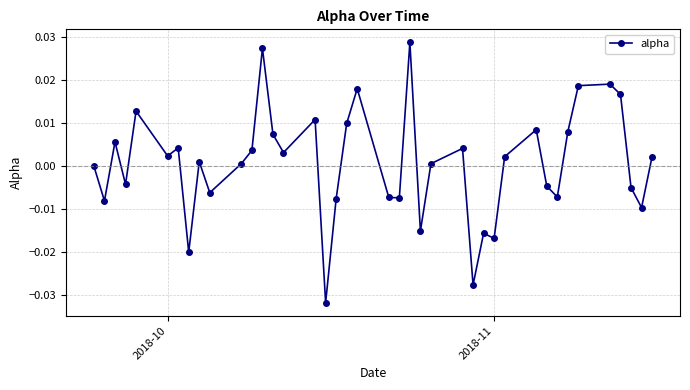

How many categories are shown in the chart?

40